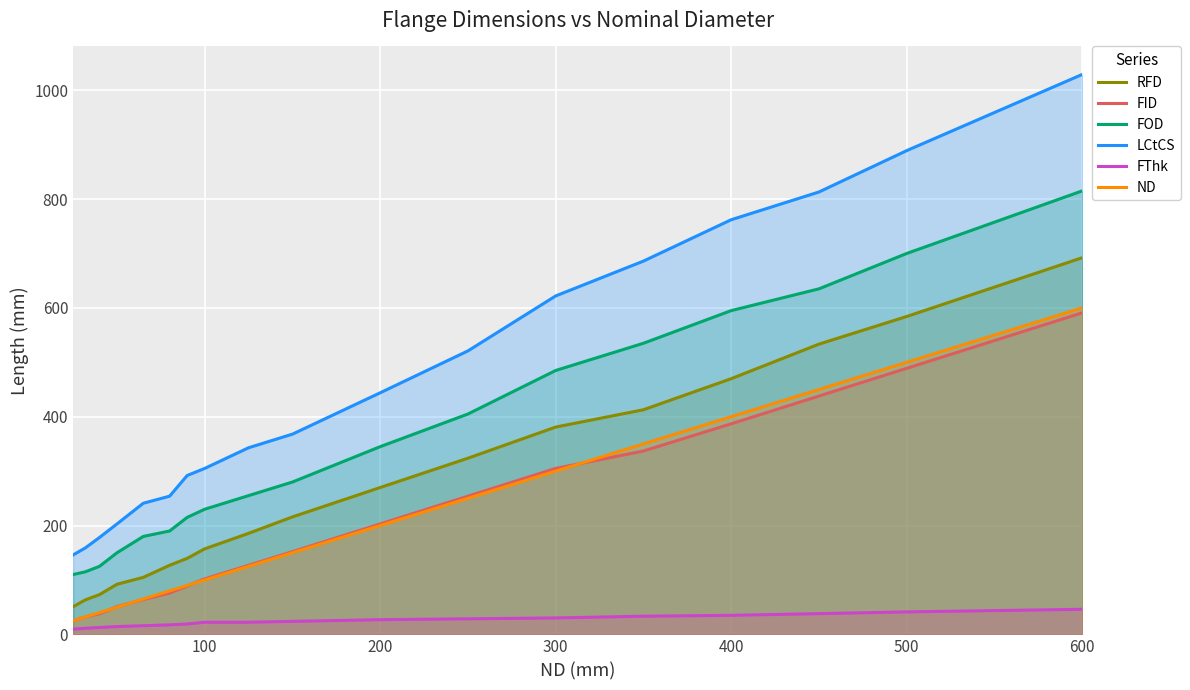

What is the difference between the highest and lowest values at 400?

727.0